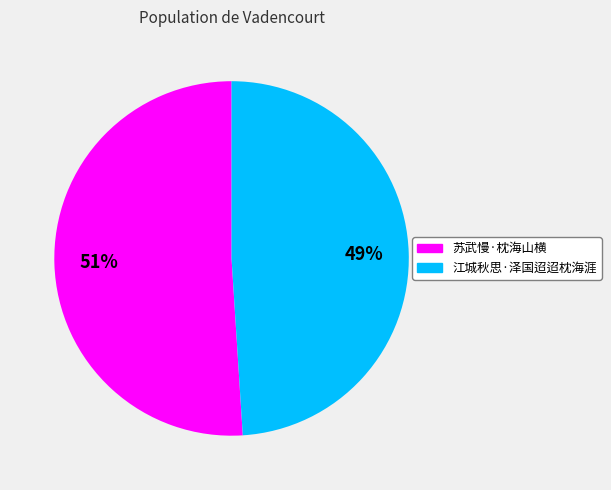

To the nearest percent, what is the combined percentage of 苏武慢·枕海山横 and 江城秋思·泽国迢迢枕海涯?

100%